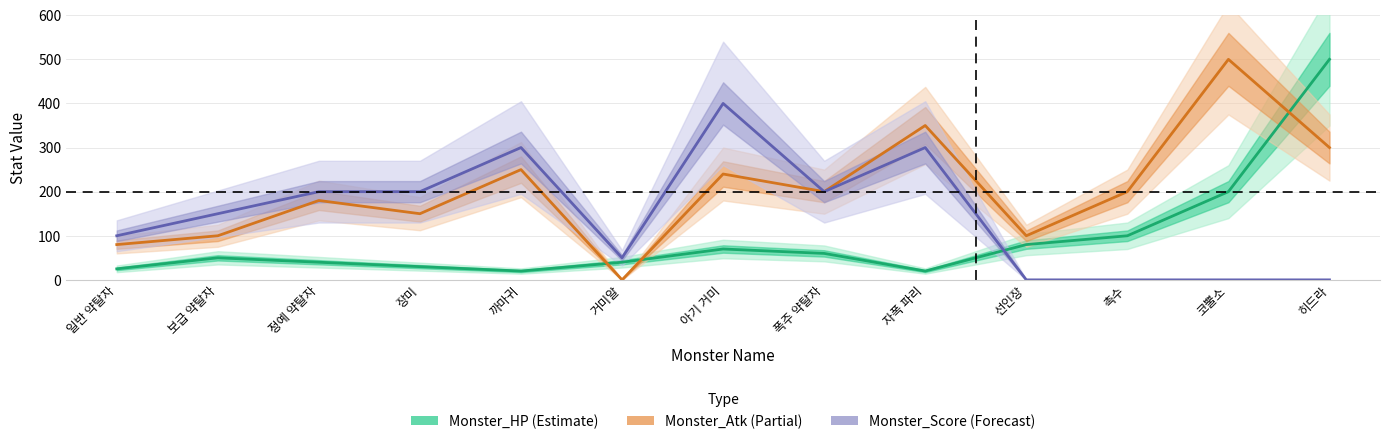

Is the value of Monster_Atk at 코뿔소 greater than the value of Monster_HP at 까마귀?

Yes